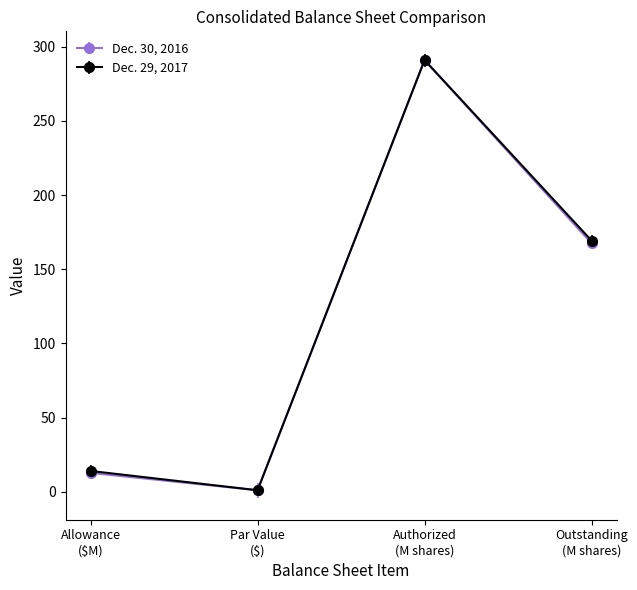

What is the maximum value shown in the chart?

291.0